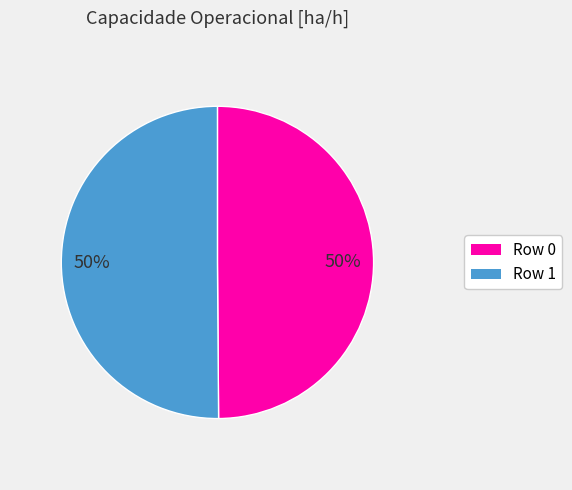

What is the ratio of the value at Row 0 to the value at Row 1?

1.0